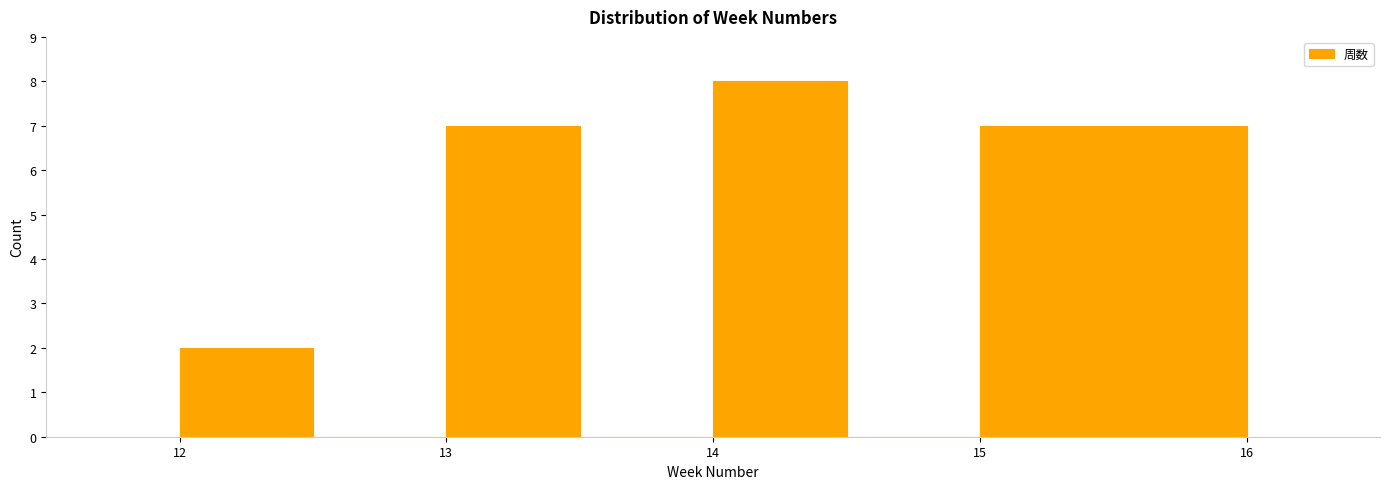

Reading left to right, list every bar in this chart as the range it spans on the x-axis followed by its height. The values are not printed on the chart, so give them approximately, as read against the axis.

12.0 to 12.5: 2
12.5 to 13.0: 0
13.0 to 13.5: 7
13.5 to 14.0: 0
14.0 to 14.5: 8
14.5 to 15.0: 0
15.0 to 15.5: 7
15.5 to 16.0: 7